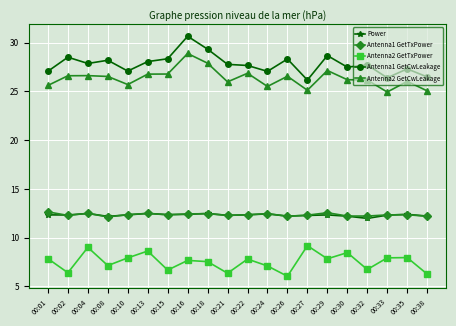

Is this an area chart (filled region under the line)?

No